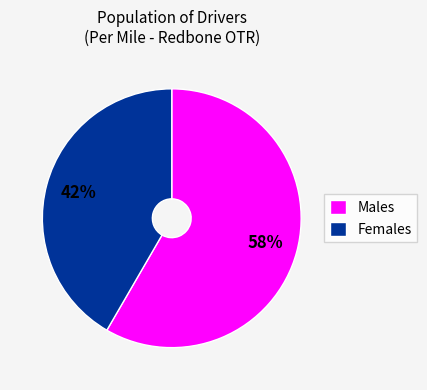

What is the smallest slice in the pie chart?

Females